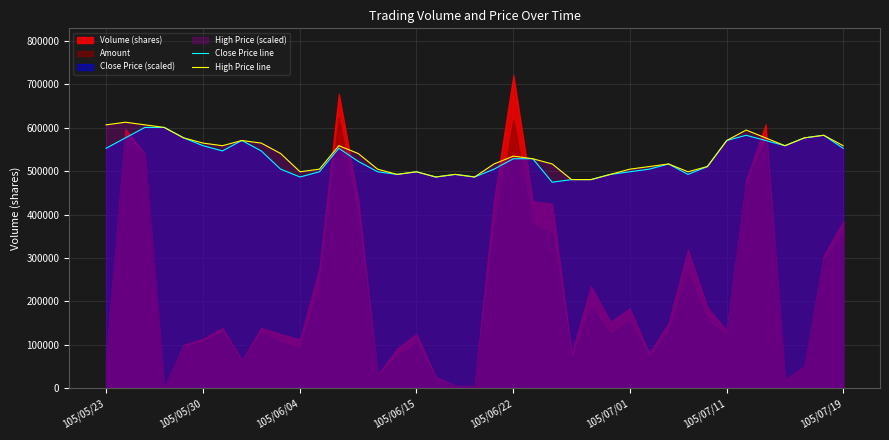

What is the highest value of the High Price line series?

612850.0